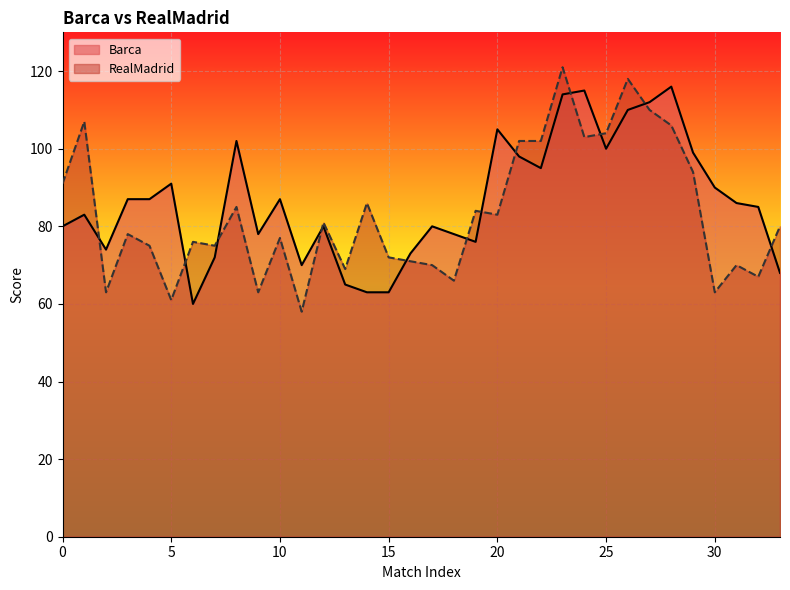

Which series ends up on top after the final intersection of RealMadrid and Barca?

RealMadrid